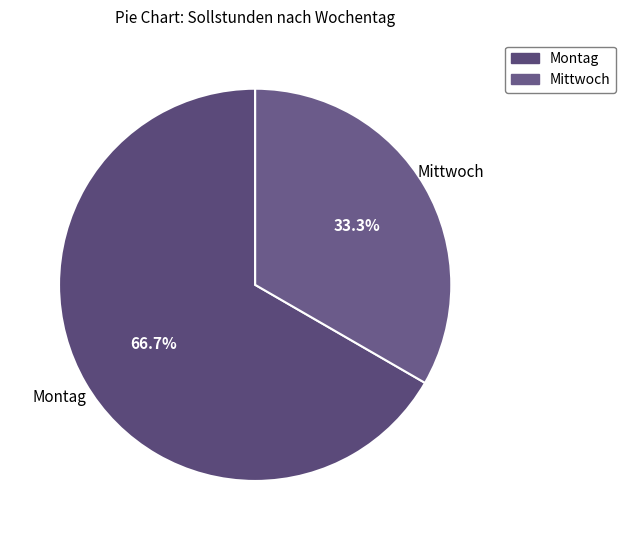

To the nearest percent, what is the difference between the largest and smallest slice percentages?

33%